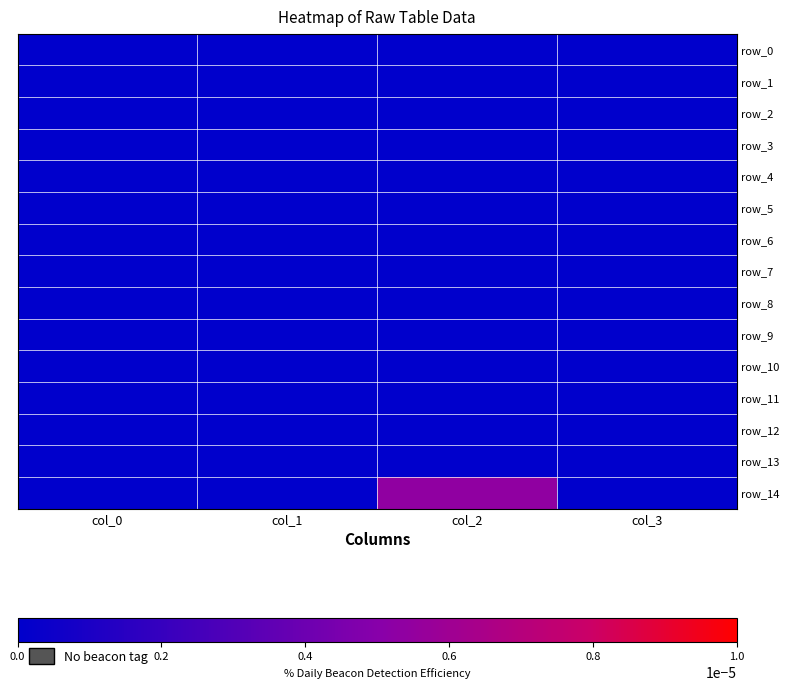

True or false: row_3 has a value of 0.0 at col_1.

True